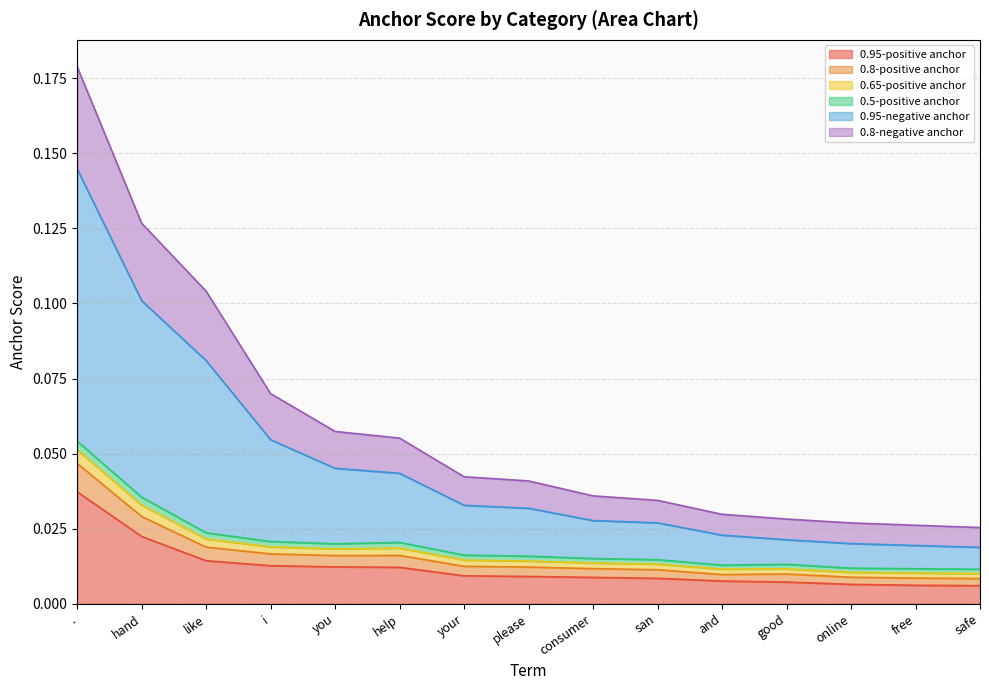

True or false: 0.8-positive anchor and 0.95-positive anchor intersect in this chart.

False